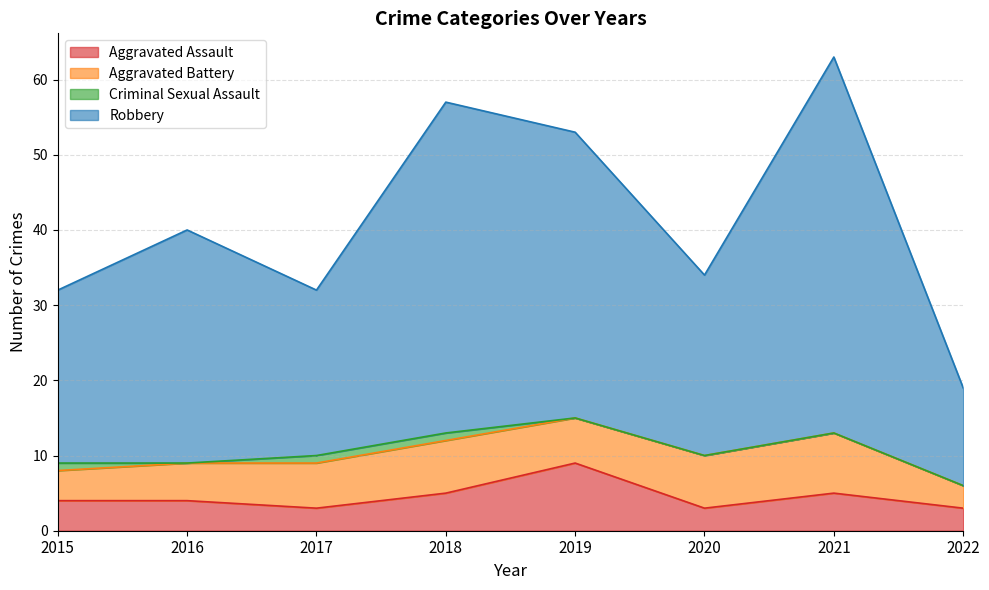

Is it true that Aggravated Assault equals 4 at 2022?

False